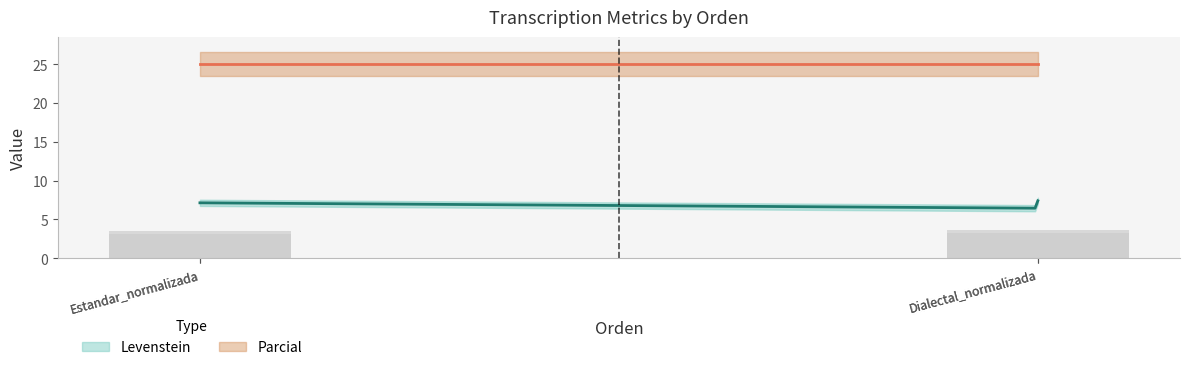

Are the bars horizontal?

No